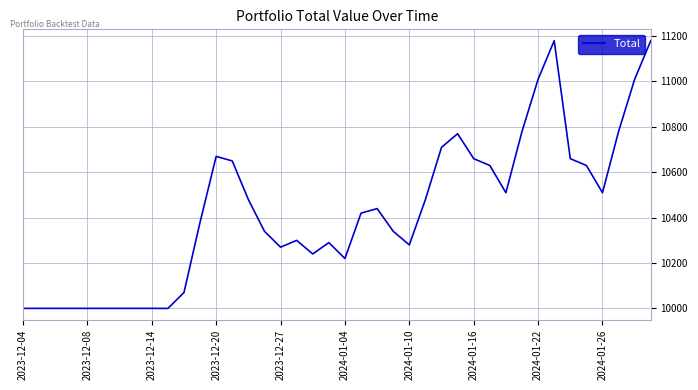

What is the minimum value shown in the chart?

9999.7